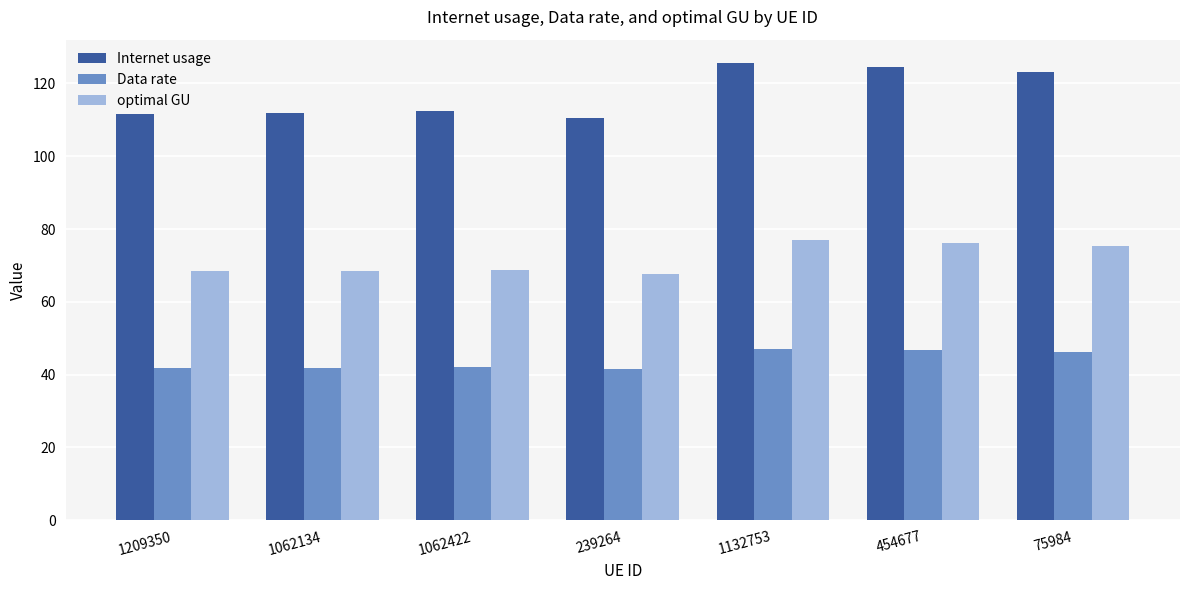

What is the difference between the second highest and second lowest values in the Internet usage series?

12.8